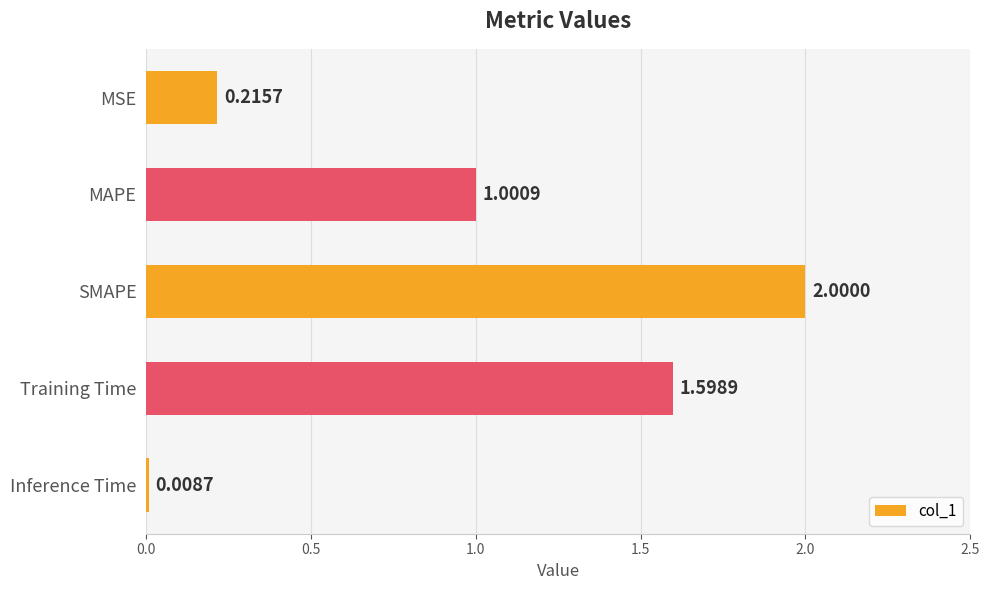

Rank the categories by value from lowest to highest.

Inference Time, MSE, MAPE, Training Time, SMAPE